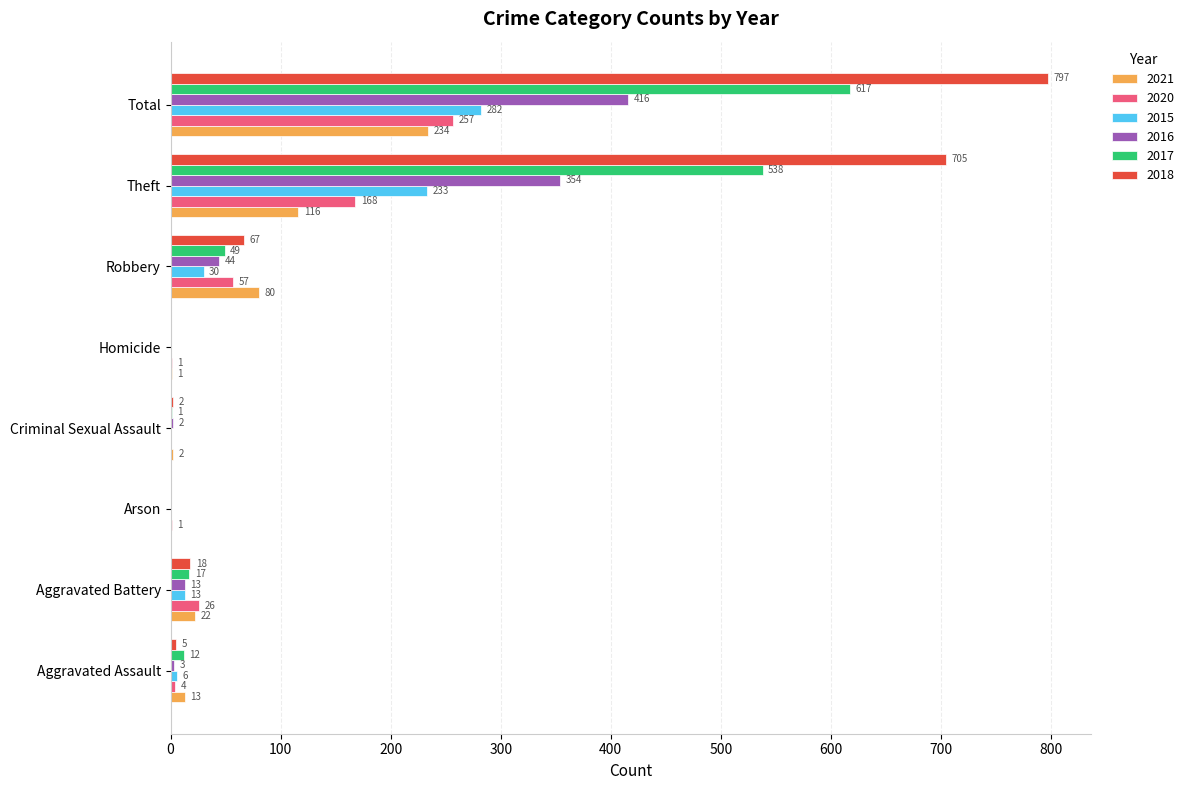

Read the 2018 value at Theft, to the nearest 100.

700